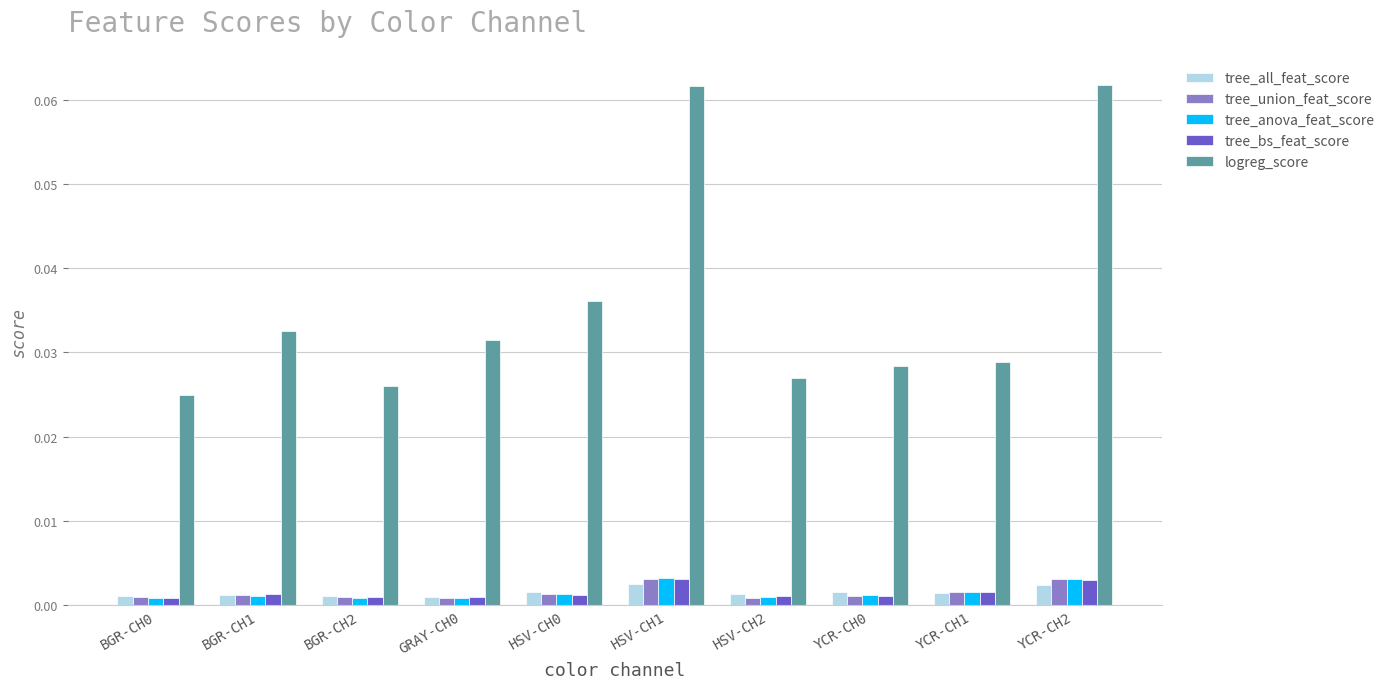

Which series has the largest total across all categories?

logreg_score